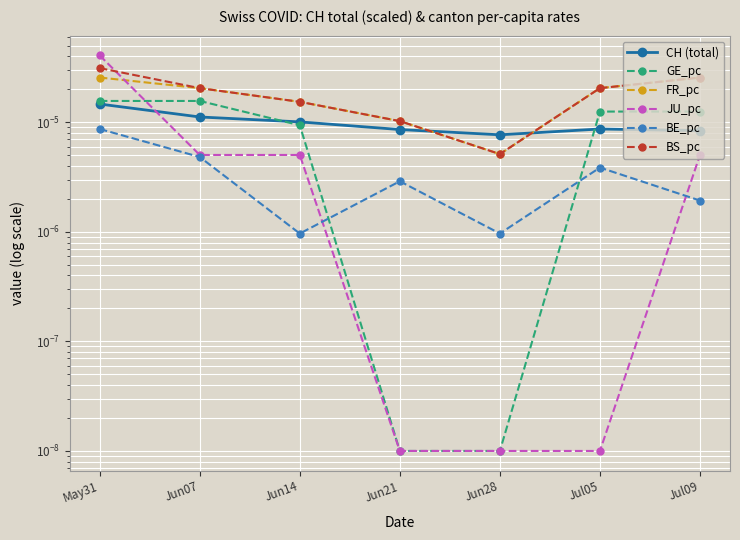

Which series changed the most between Jun21 and Jun28?

FR_pc